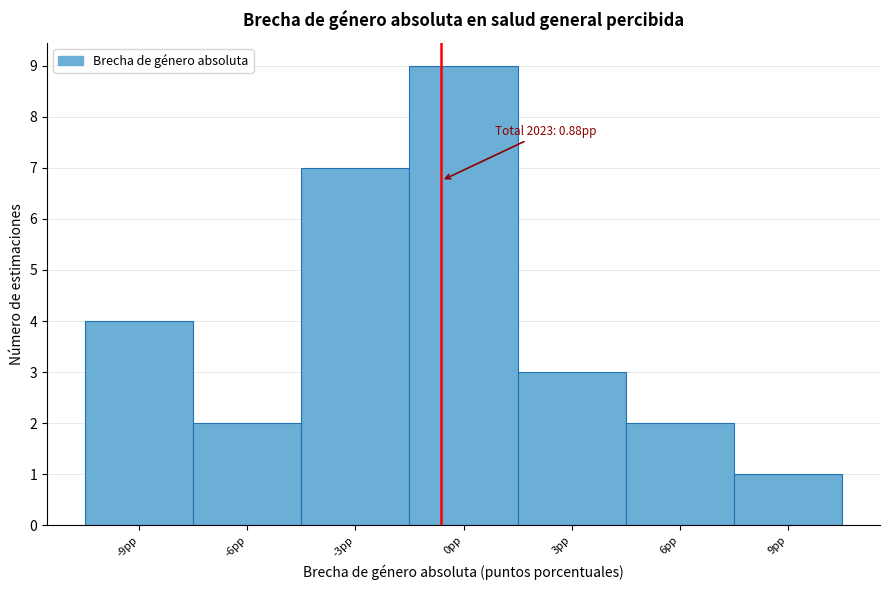

Reading left to right, what are all the values shown in this chart?

4	2	7	9	3	2	1